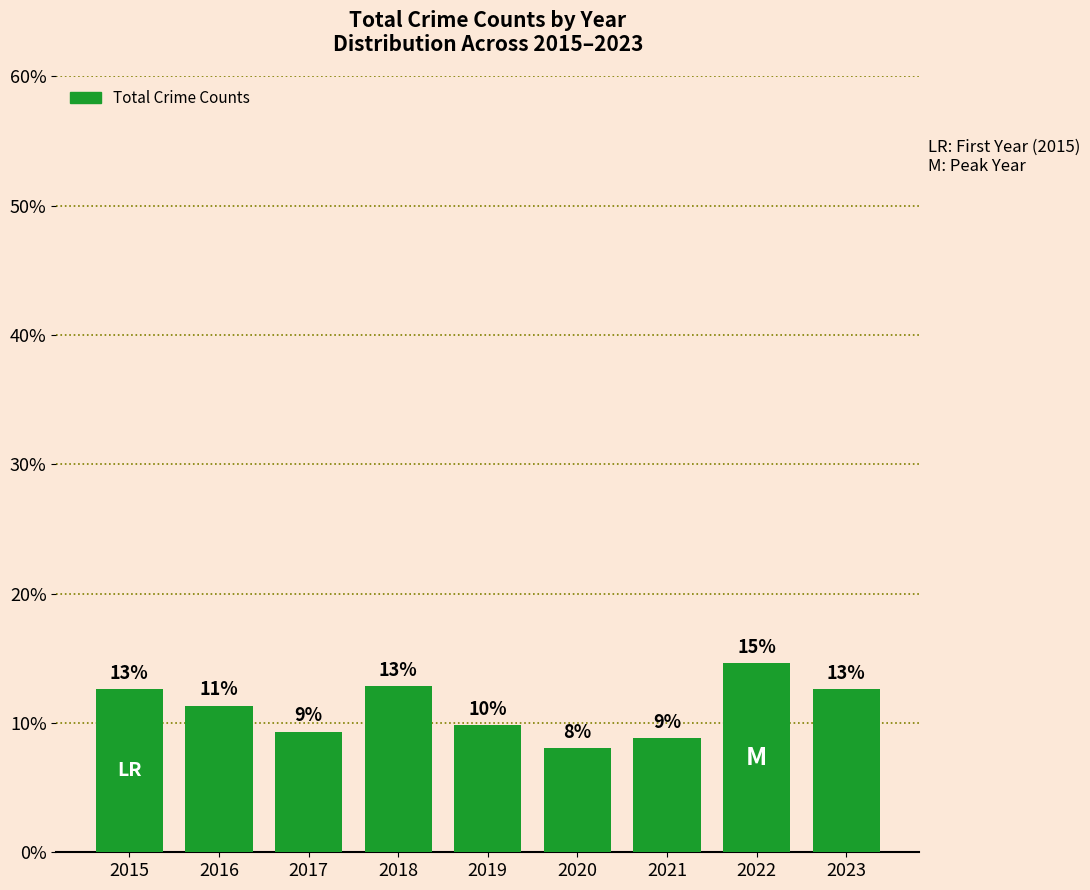

What is the smallest value displayed?

8.1